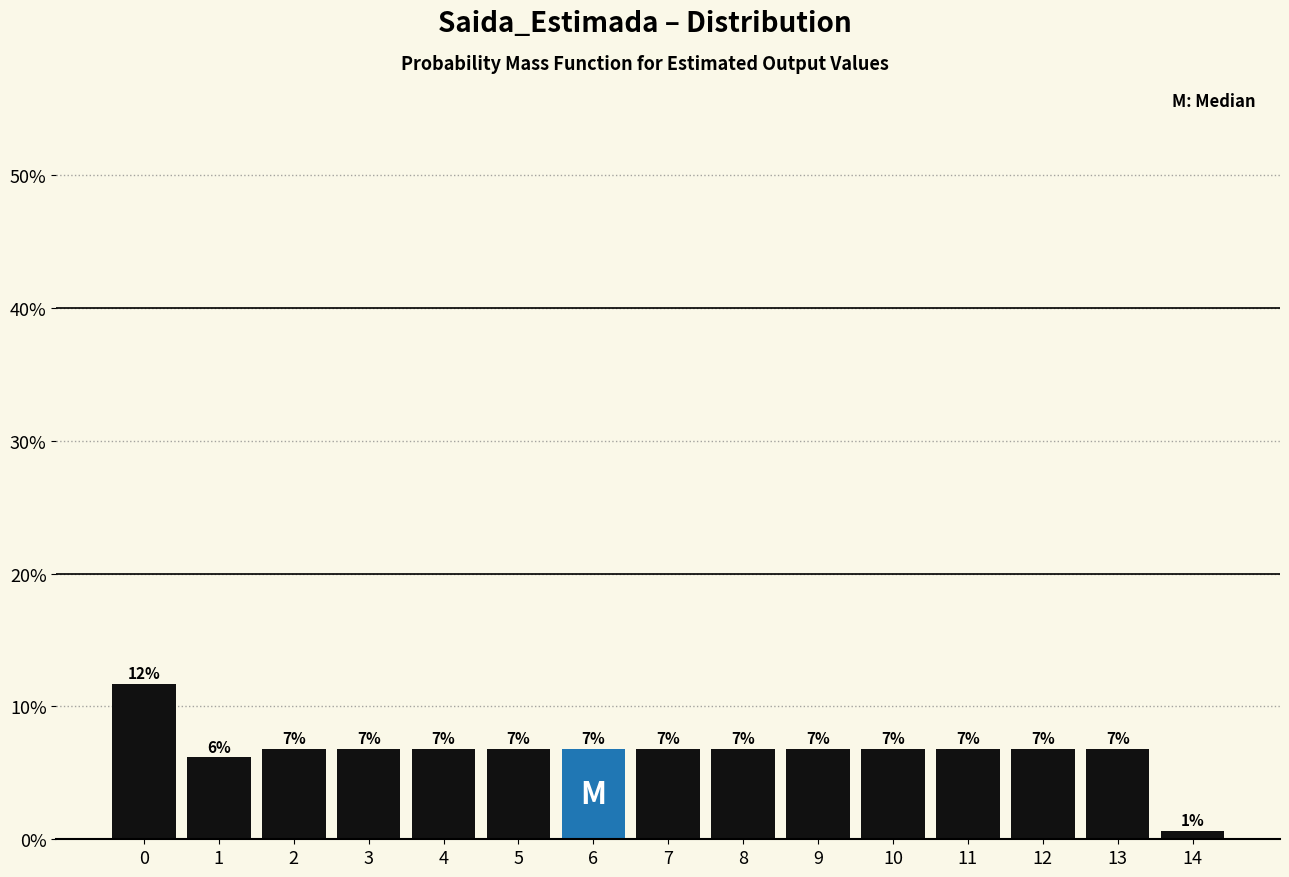

Does the chart contain any negative values?

No